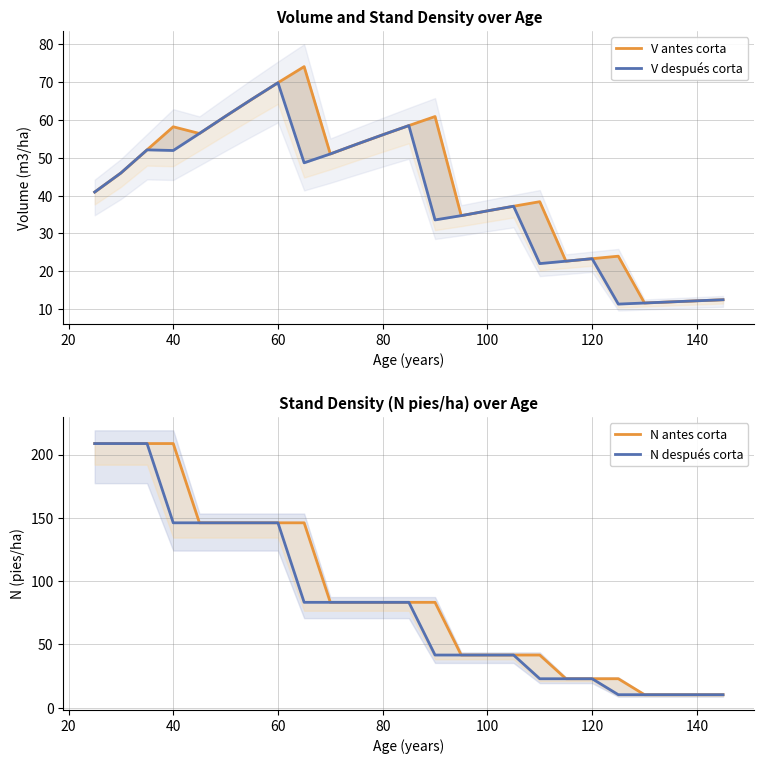

Reading left to right, extract all data points from this chart.

V antes corta: 41.0	46.0	52.1	58.2	56.4	61.0	65.5	69.9	74.1	51.0	53.6	56.1	58.5	60.9	34.7	36.0	37.2	38.4	22.7	23.3	24.0	11.6	11.9	12.2	12.5
V después corta: 41.0	46.0	52.1	51.9	56.4	61.0	65.5	69.9	48.7	51.0	53.6	56.1	58.5	33.6	34.7	36.0	37.2	22.0	22.7	23.3	11.3	11.6	11.9	12.2	12.5
N antes corta: 208.7	208.7	208.7	208.7	146.1	146.1	146.1	146.1	146.1	83.3	83.3	83.3	83.3	83.3	41.6	41.6	41.6	41.6	22.9	22.9	22.9	10.3	10.3	10.3	10.3
N después corta: 208.7	208.7	208.7	146.1	146.1	146.1	146.1	146.1	83.3	83.3	83.3	83.3	83.3	41.6	41.6	41.6	41.6	22.9	22.9	22.9	10.3	10.3	10.3	10.3	10.3